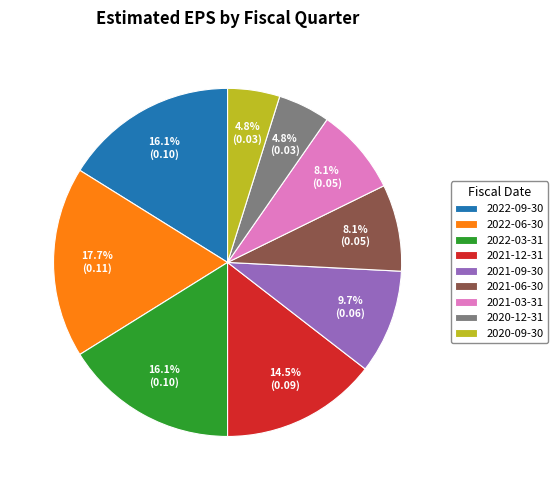

Is it true that 2022-06-30 is 18% of the pie?

True